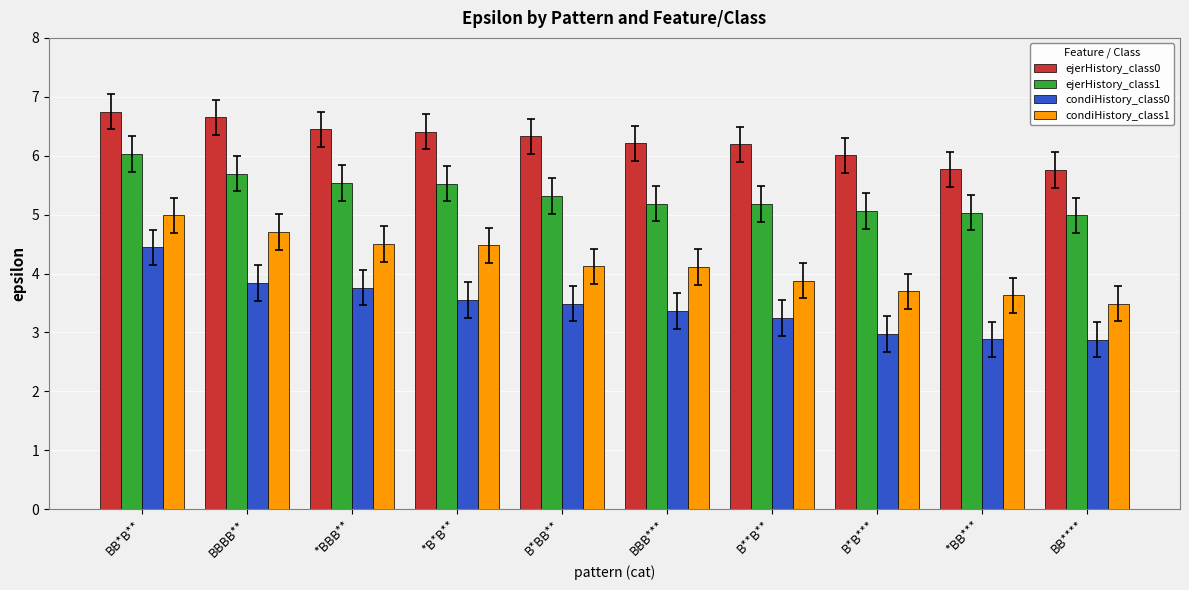

List the series in order of their peak value, lowest first.

condiHistory_class0, condiHistory_class1, ejerHistory_class1, ejerHistory_class0